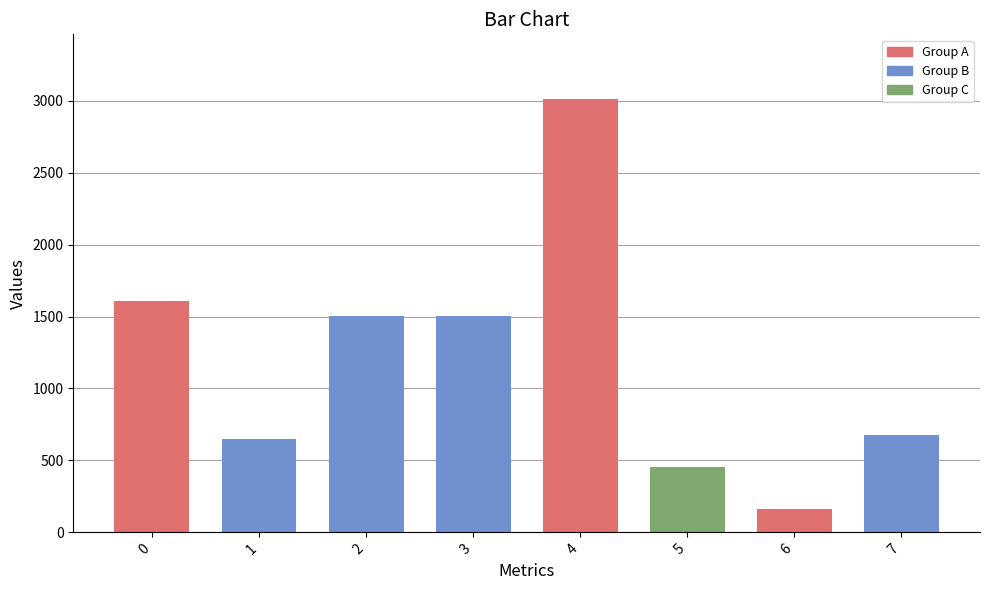

Reading left to right, extract all data points from this chart.

1609.2	648.0	1504.8	1504.8	3009.6	455.4	162.0	675.0